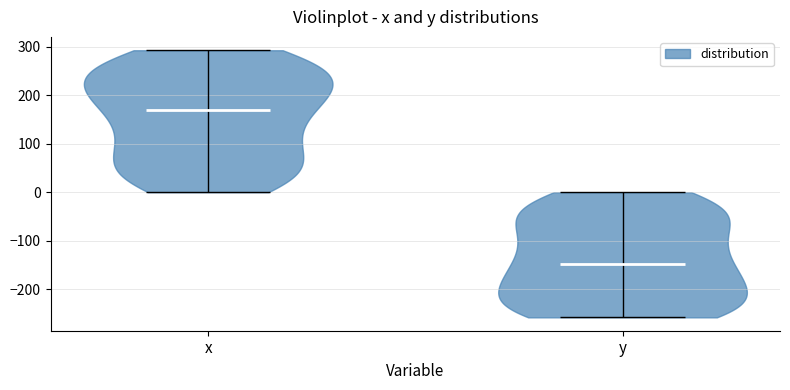

Which violin has the highest median line?

x